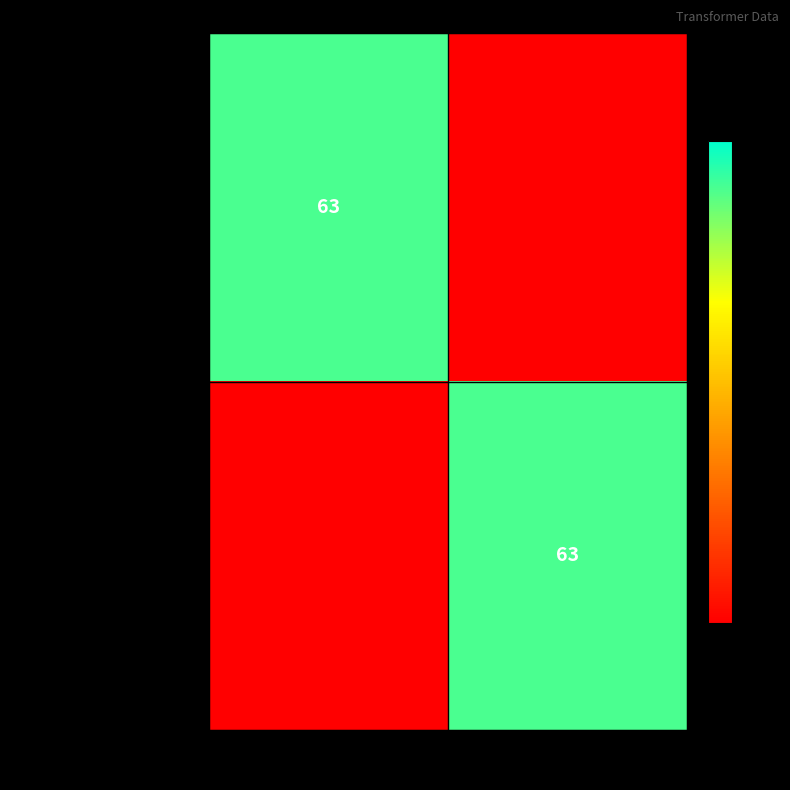

Is it true that 63/25/38 MVA 110/20/10 kV equals 20 at 20 kV?

False